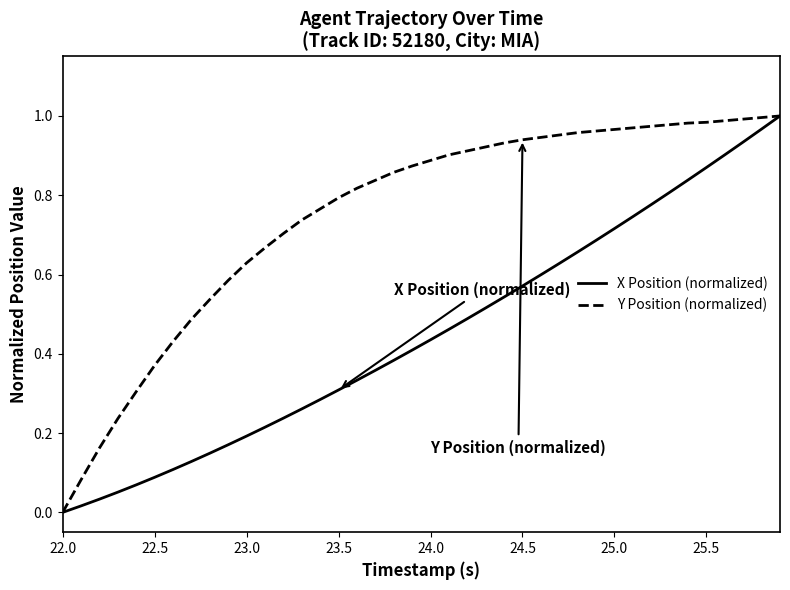

What are all the series names shown in the legend?

X Position (normalized), Y Position (normalized)